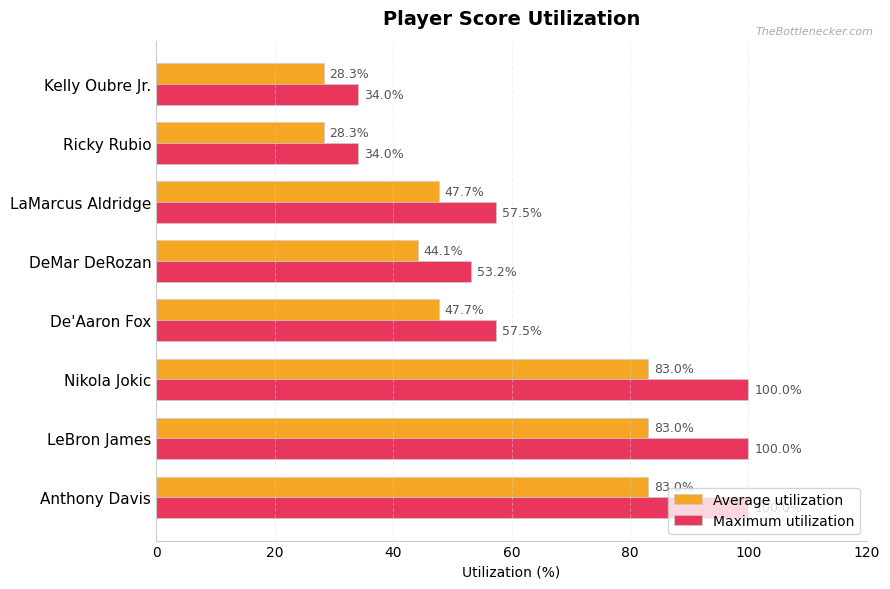

What is the sum of all Maximum utilization values?

536.2